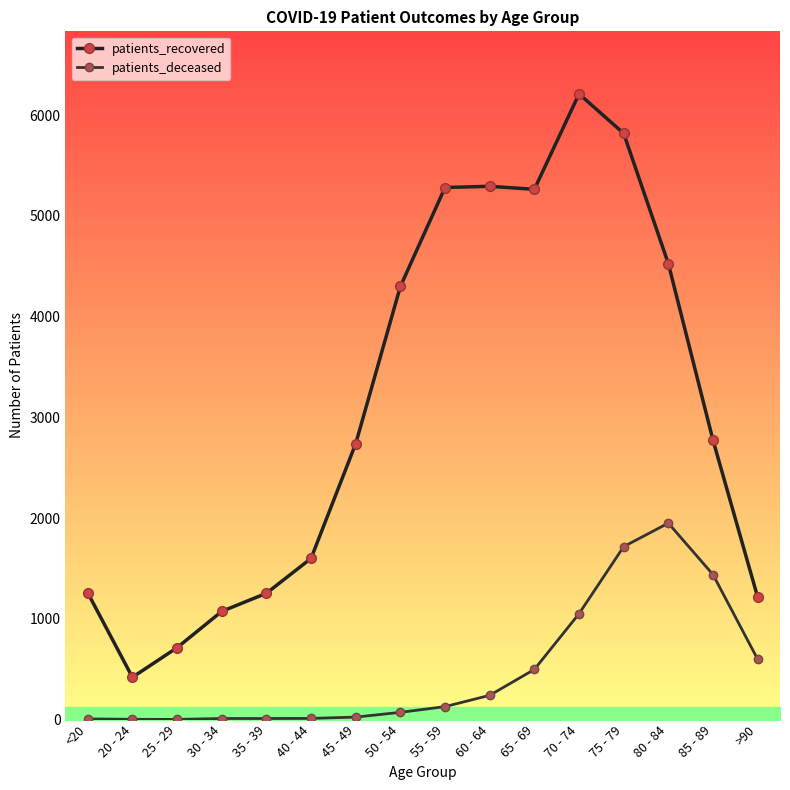

What is the sum of all patients_deceased values?

7767